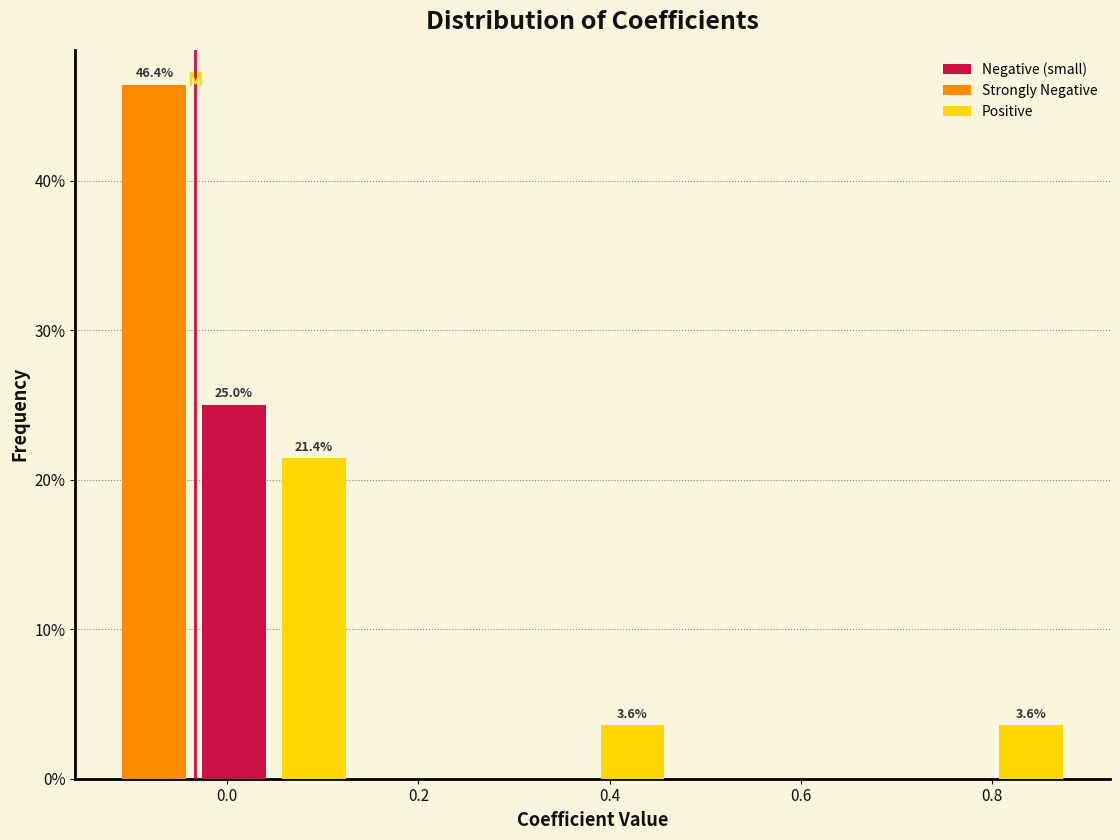

Which range on the x-axis has the tallest bar?

-0.12 to -0.04